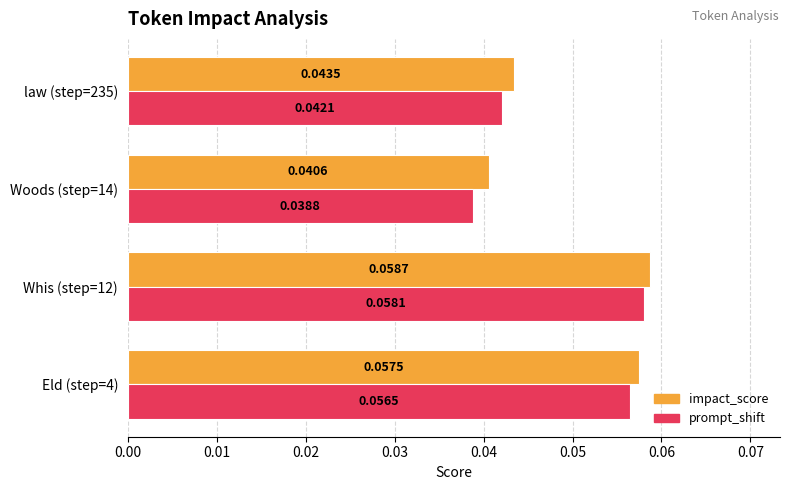

At which label is impact_score closest to 0?

Woods (step=14)